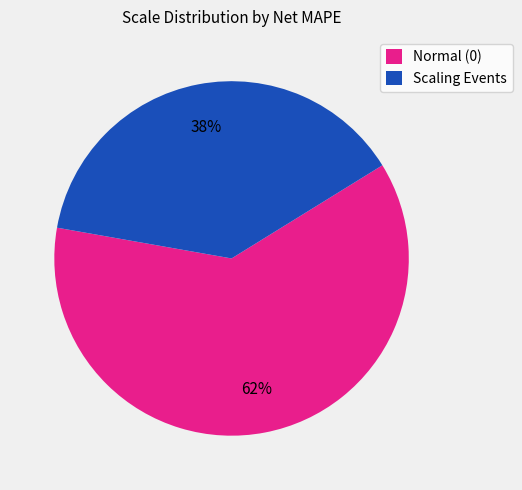

Do Normal (0) and Scaling Events together represent more than half of the pie?

Yes